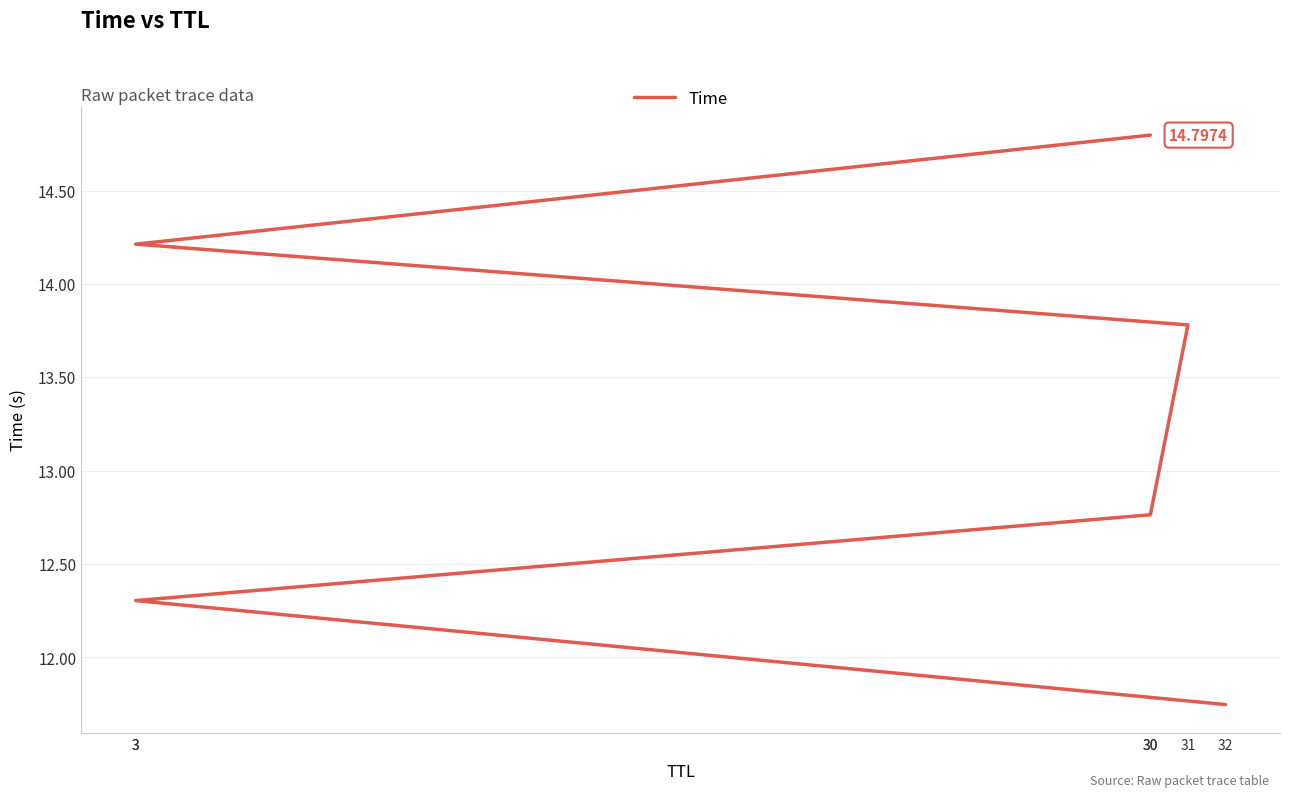

What is the sum of all values?

79.6